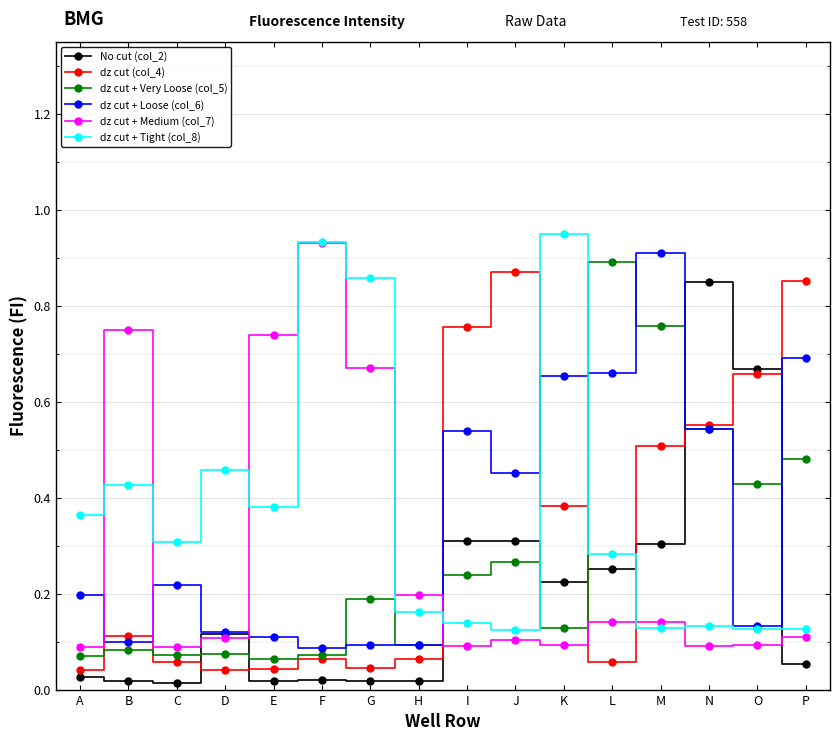

True or false: dz cut + Very Loose (col_5) and dz cut + Loose (col_6) intersect in this chart.

True